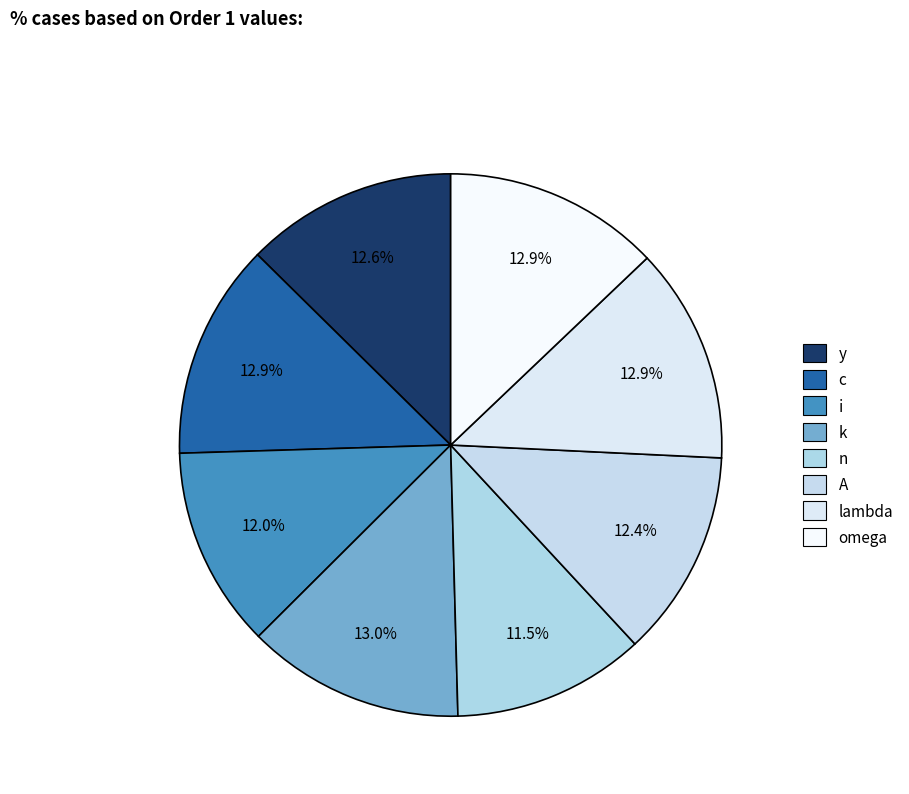

Is it true that i is 27% of the pie?

False